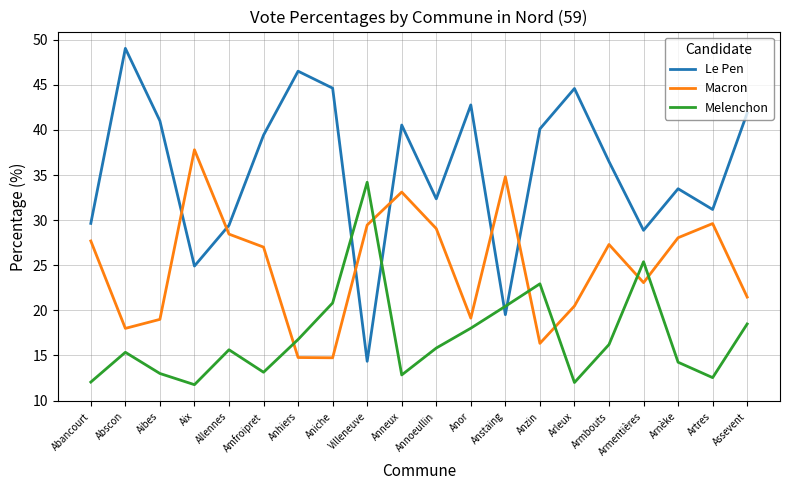

Is this an area chart (filled region under the line)?

No